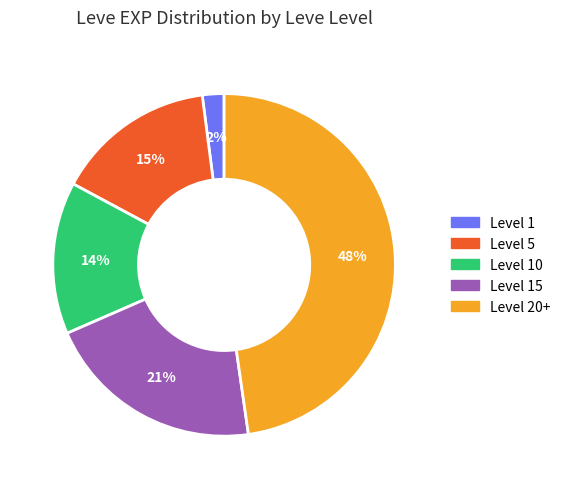

Does any single category account for the majority?

No